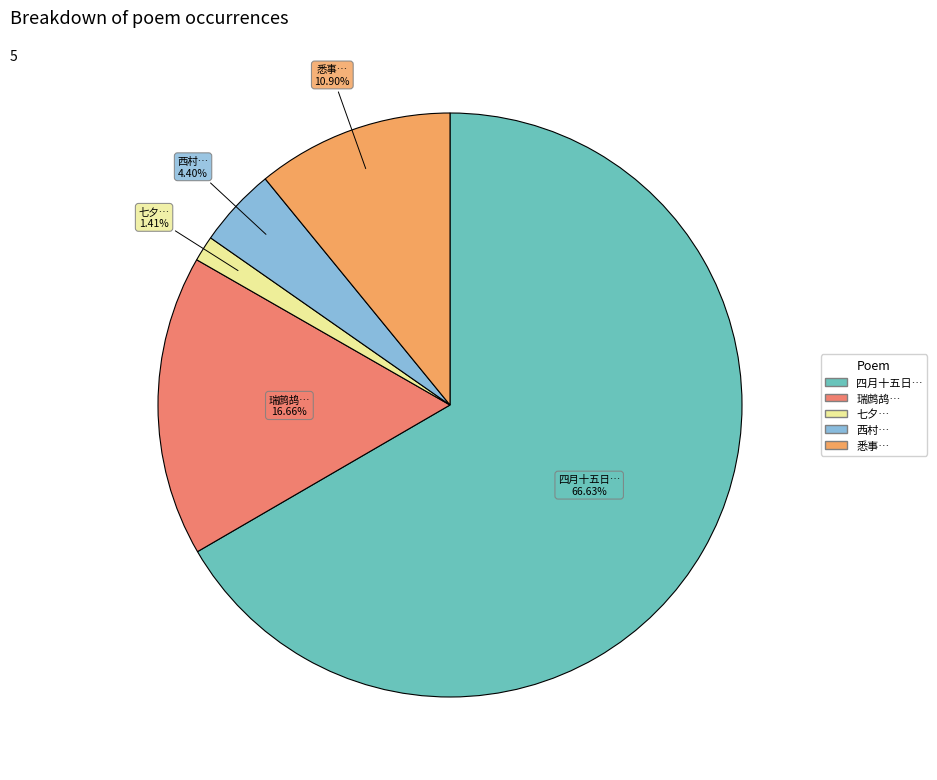

How many segments does this pie chart have?

5